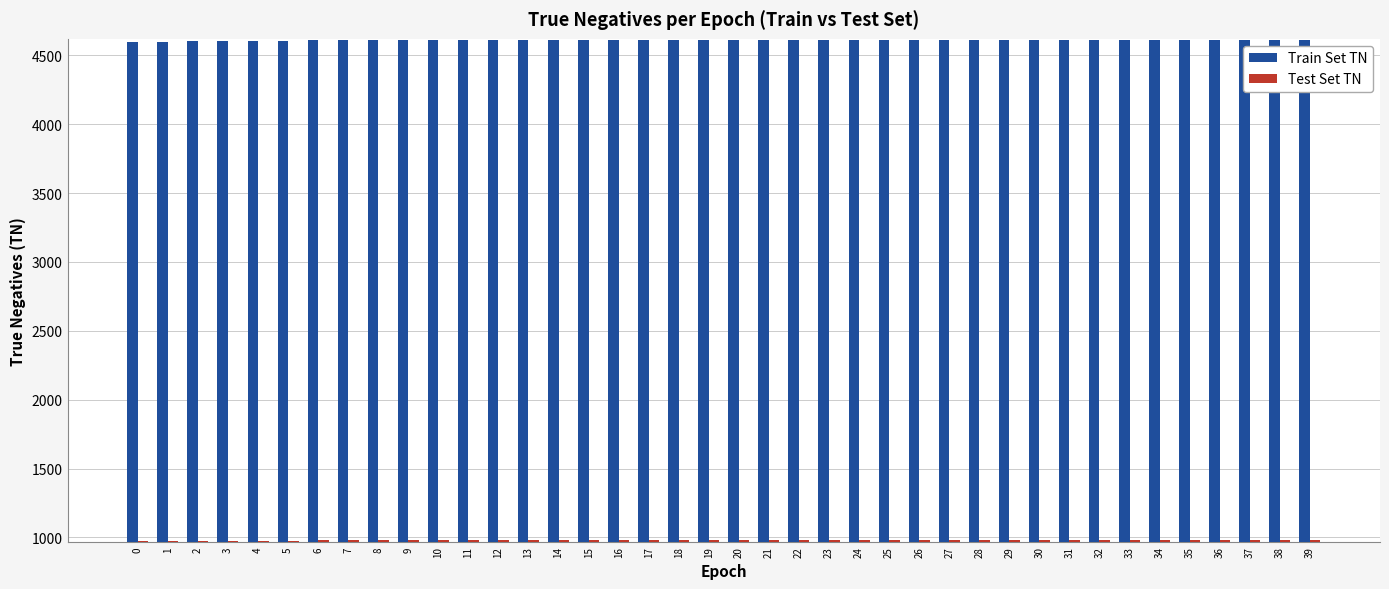

Are the bars grouped side by side (vs. stacked)?

Yes